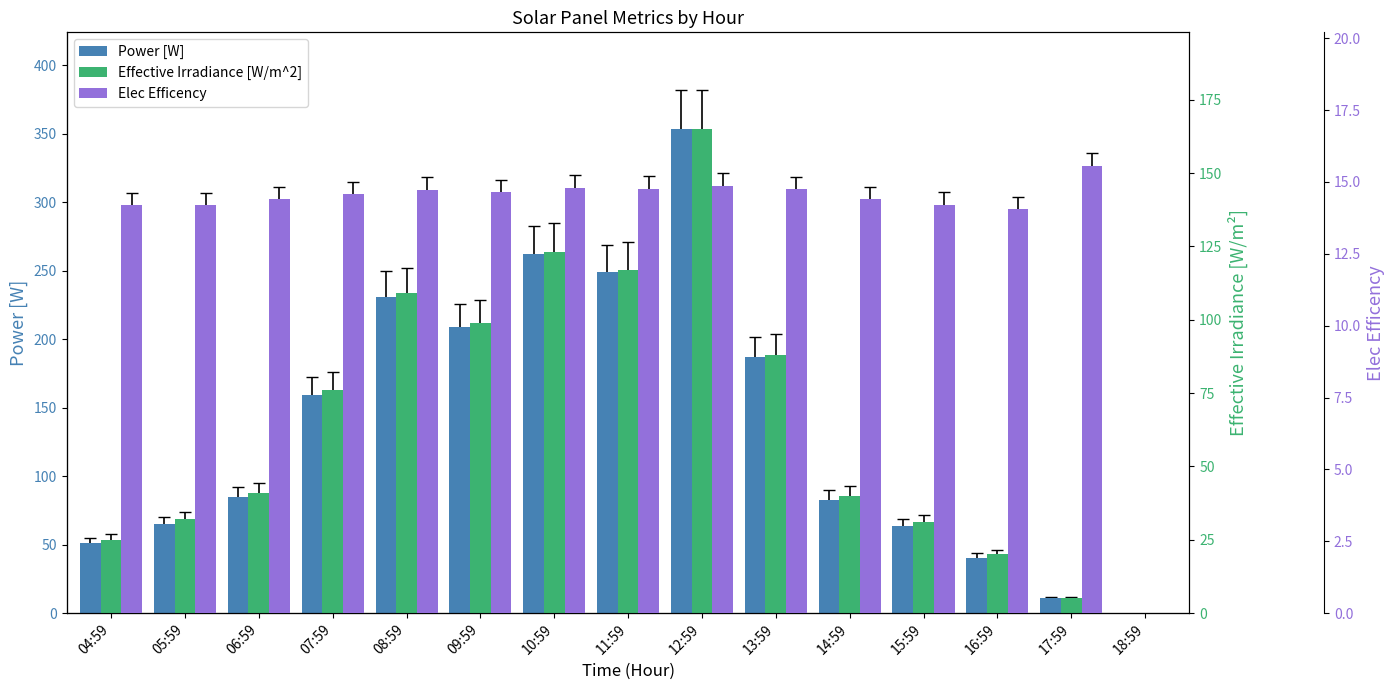

What is the total value across all series at 05:59?

111.5